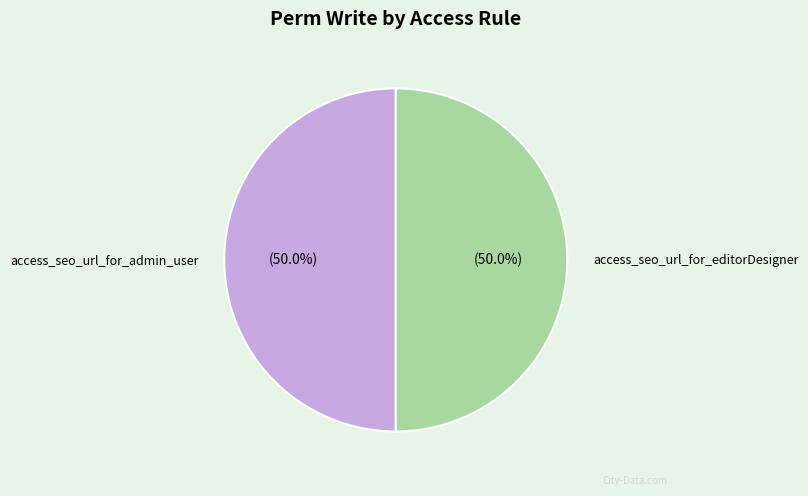

Combined, what portion of the pie is access_seo_url_for_admin_user and access_seo_url_for_editorDesigner?

100.0%